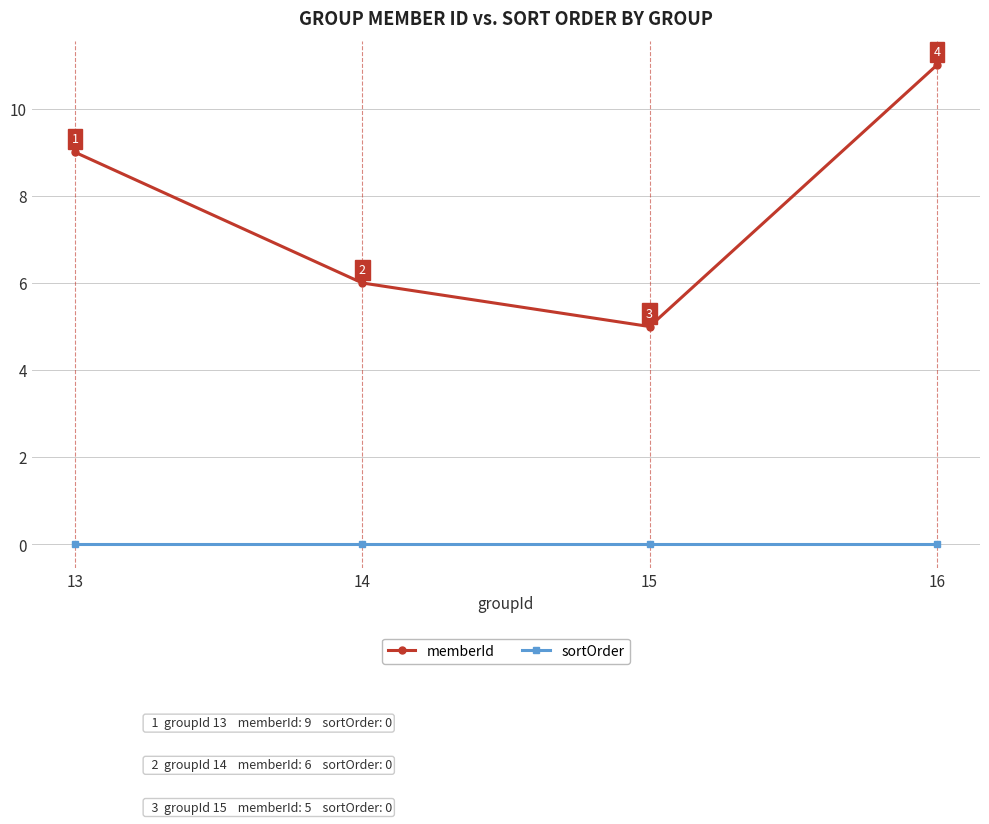

Rank the series by their average value, from highest to lowest.

memberId, sortOrder